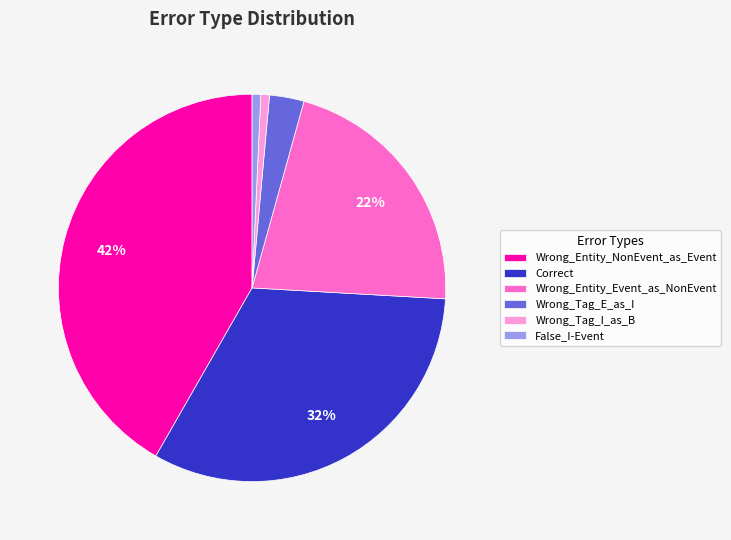

Which slice is the largest?

Wrong_Entity_NonEvent_as_Event